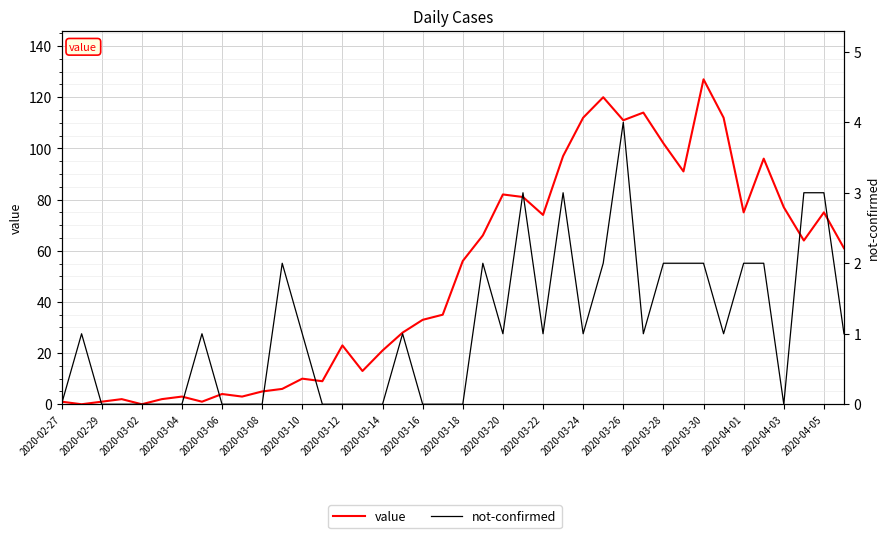

Which category has the lowest value in the value series?

2020-02-29